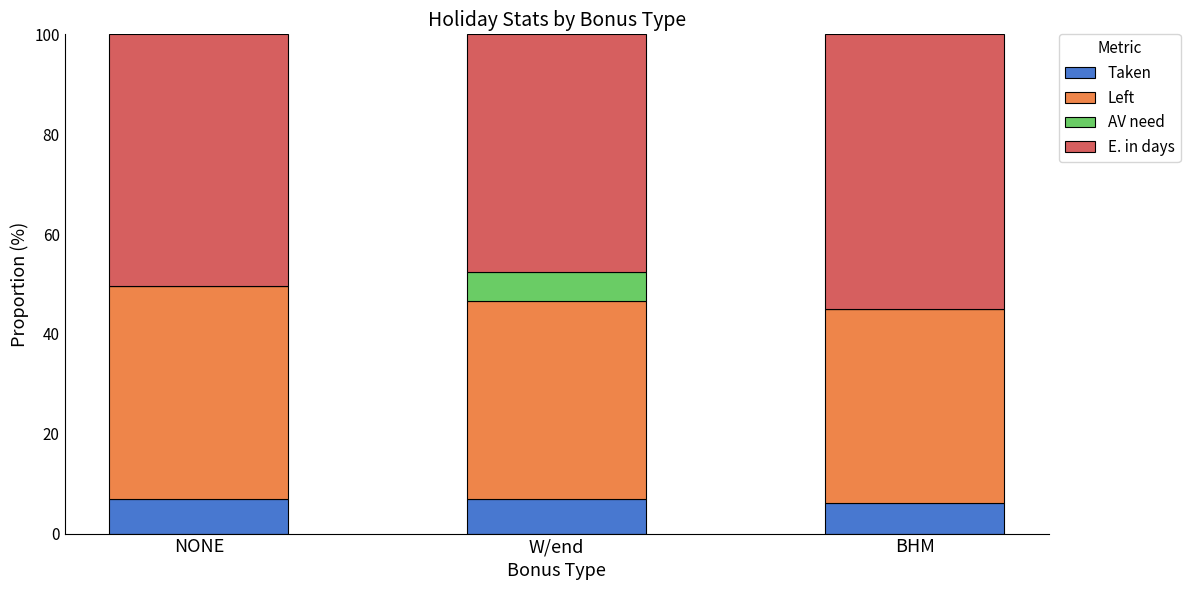

How many categories are shown in the chart?

3